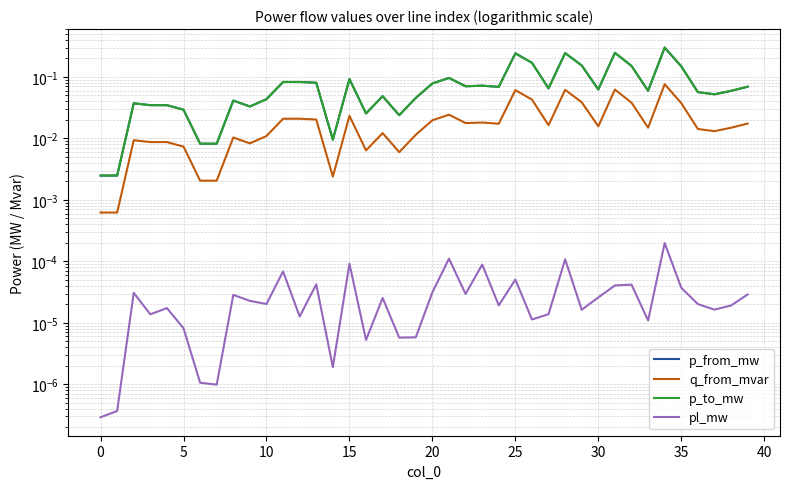

What is the sum of all q_from_mvar values?

0.8